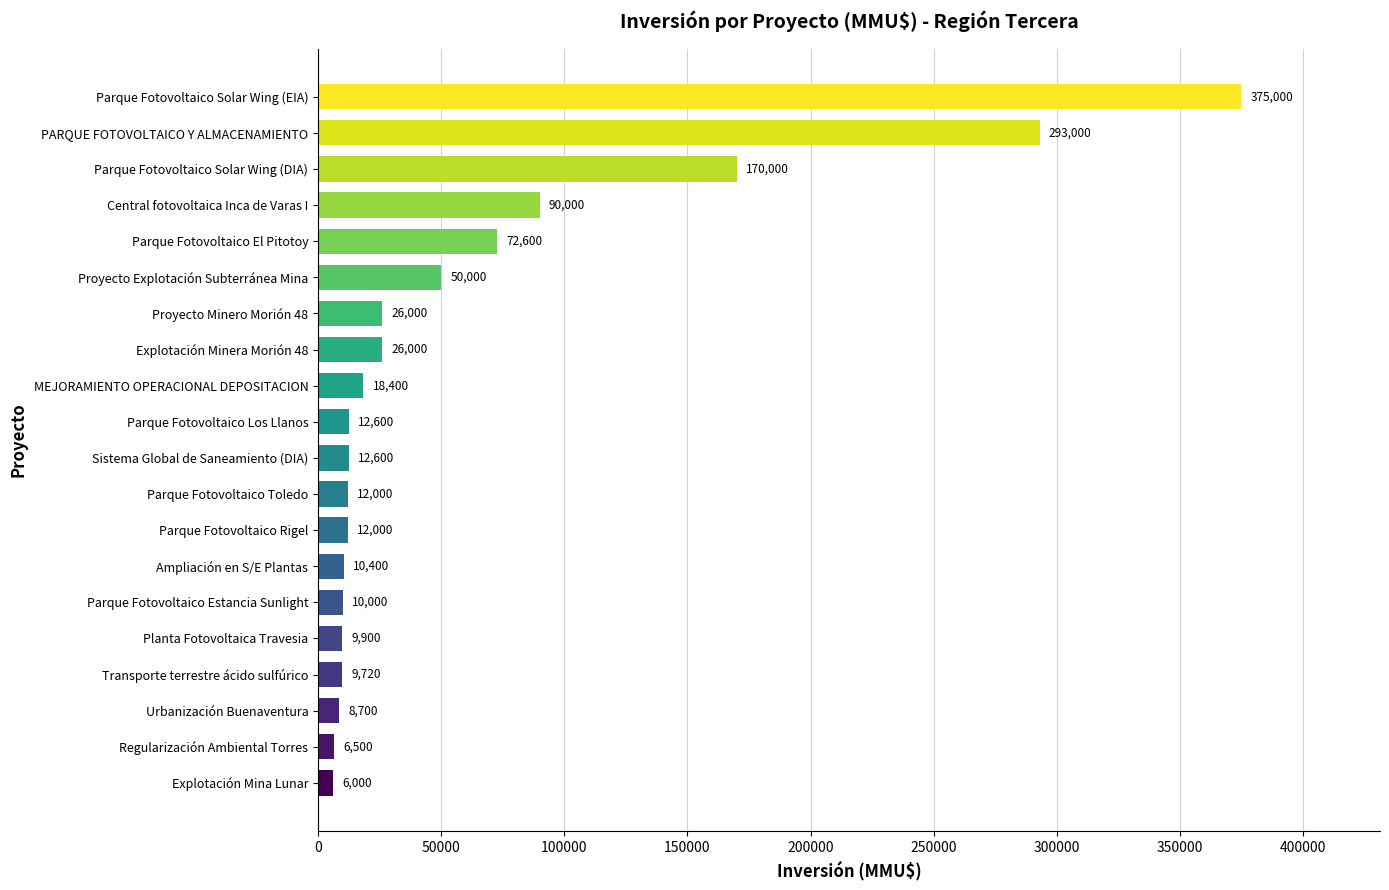

Approximately how many times larger is the value at Ampliación en S/E Plantas compared to Transporte terrestre ácido sulfúrico?

1.1